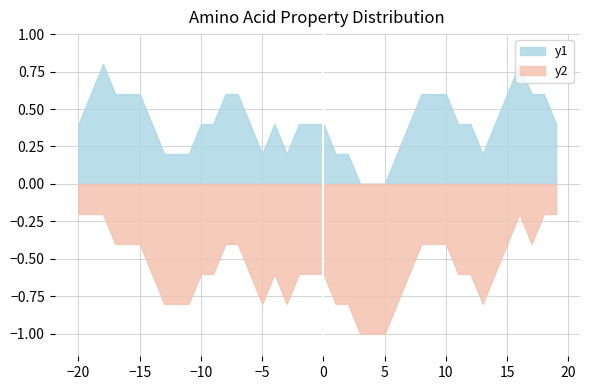

List the series in order of their peak value, lowest first.

y2, y1